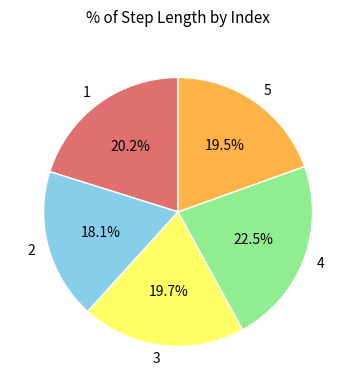

Which slice is the largest?

4